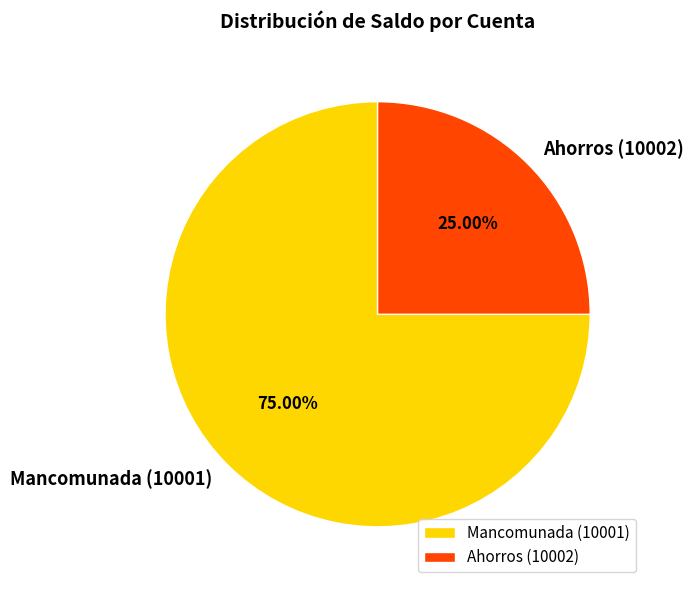

To the nearest percent, what portion does Ahorros (10002) represent?

25%